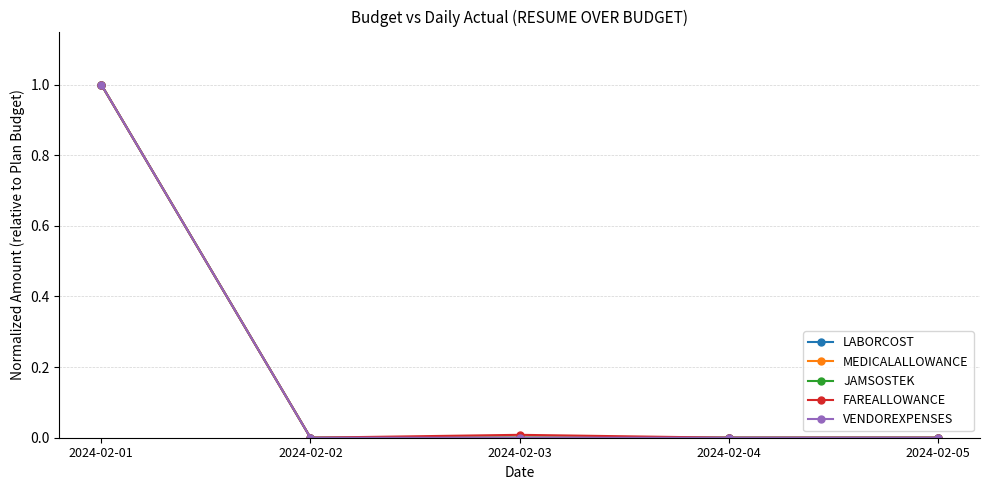

Reading left to right, extract all data points from this chart.

LABORCOST: 2024-02-01=1.0	2024-02-02=0.0	2024-02-03=0.0	2024-02-04=0.0	2024-02-05=0.0
MEDICALALLOWANCE: 2024-02-01=1.0	2024-02-02=0.0	2024-02-03=0.0	2024-02-04=0.0	2024-02-05=0.0
JAMSOSTEK: 2024-02-01=1.0	2024-02-02=0.0	2024-02-03=0.0	2024-02-04=0.0	2024-02-05=0.0
FAREALLOWANCE: 2024-02-01=1.0	2024-02-02=0.0	2024-02-03=0.0	2024-02-04=0.0	2024-02-05=0.0
VENDOREXPENSES: 2024-02-01=1.0	2024-02-02=0.0	2024-02-03=0.0	2024-02-04=0.0	2024-02-05=0.0